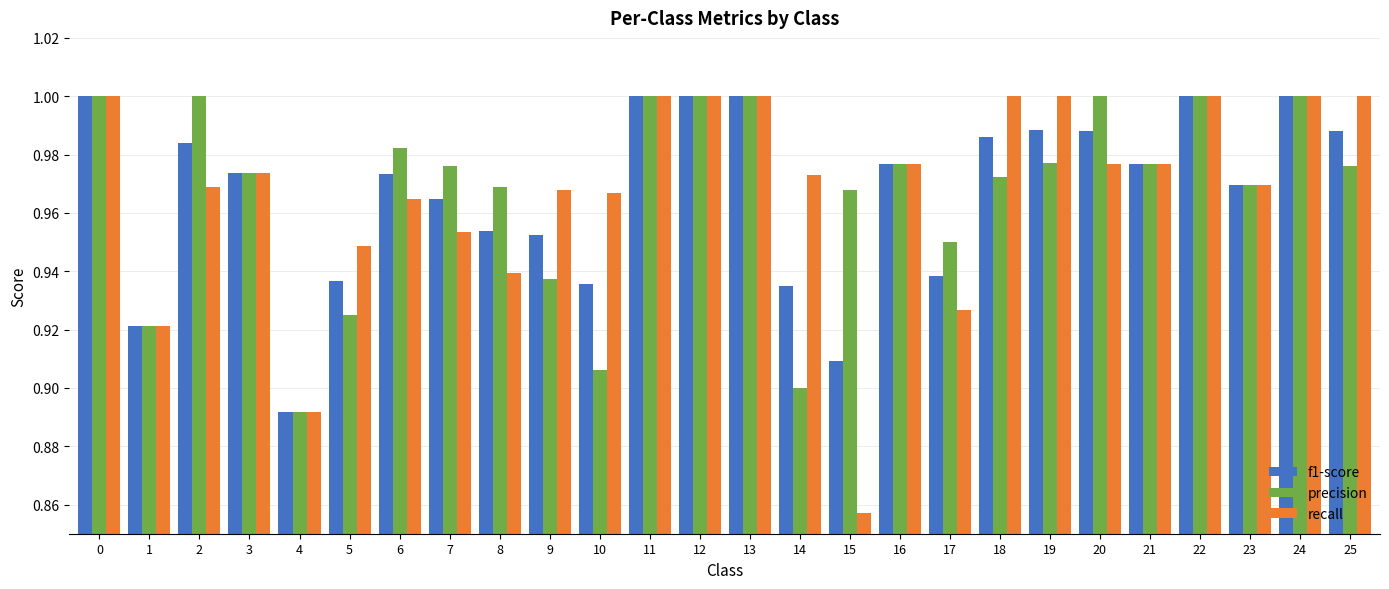

What is the total value across all series at 6?

2.9